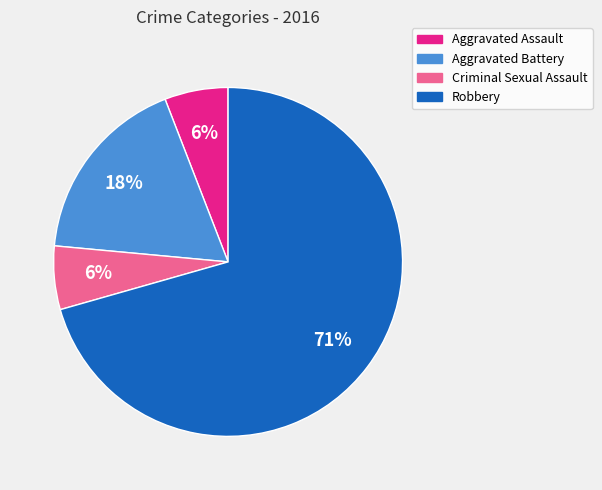

What is the ratio of the value at Aggravated Battery to the value at Aggravated Assault?

3.0